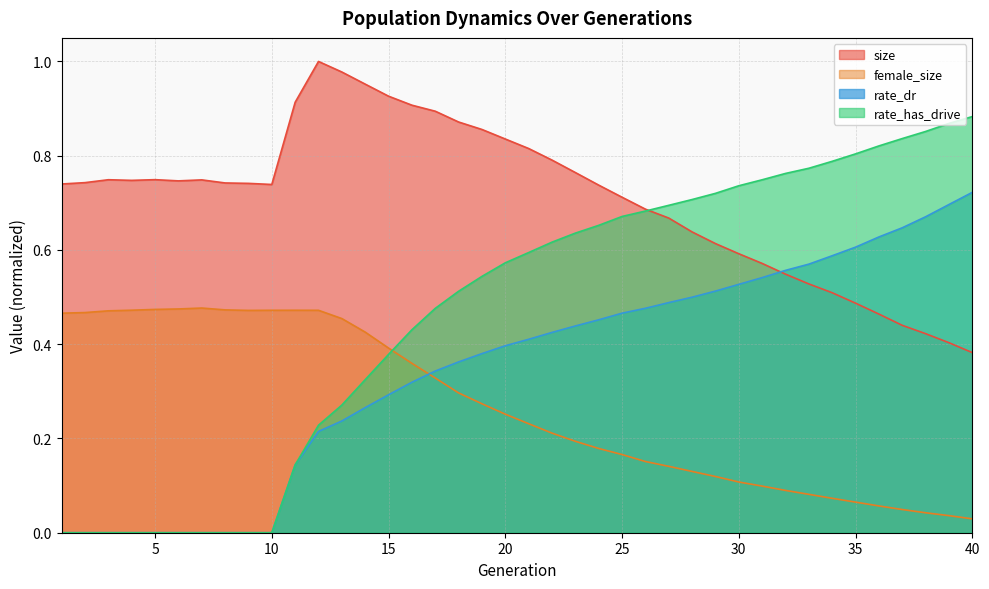

What are all the series names shown in the legend?

size, female_size, rate_dr, rate_has_drive